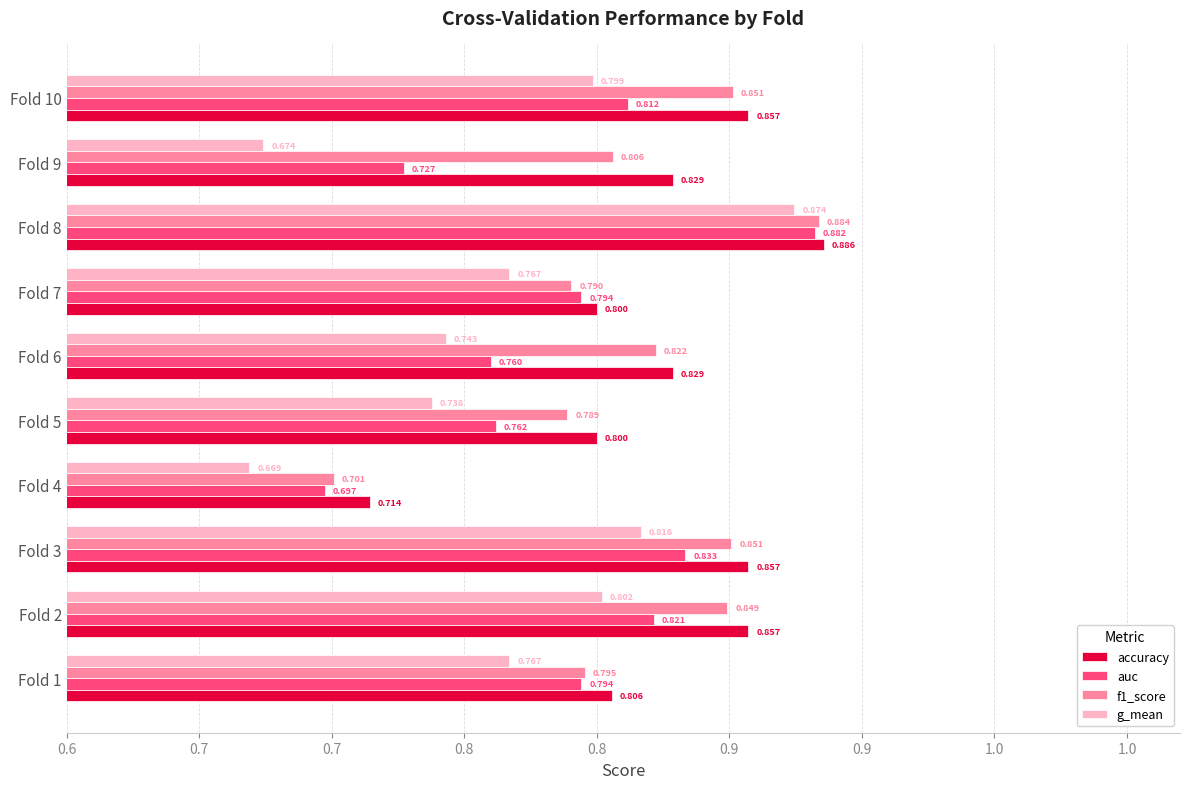

What are all the series names shown in the legend?

accuracy, auc, f1_score, g_mean